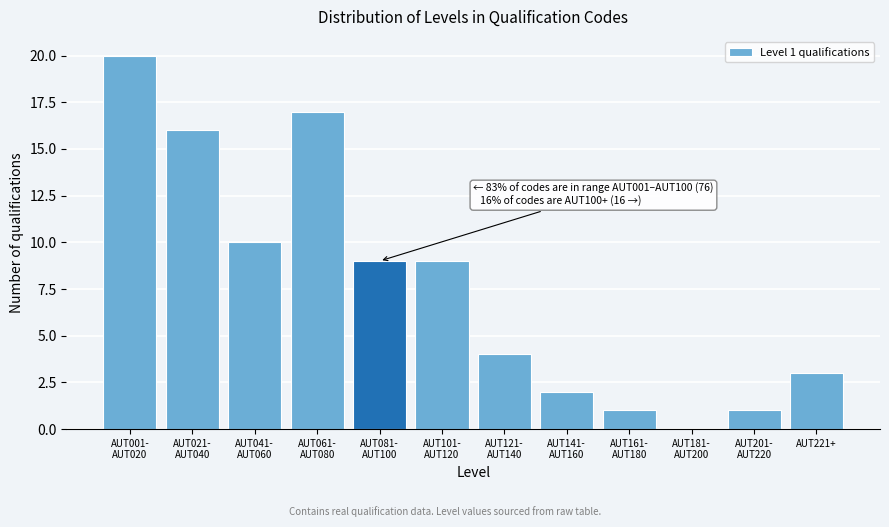

Read the value at AUT221+.

3